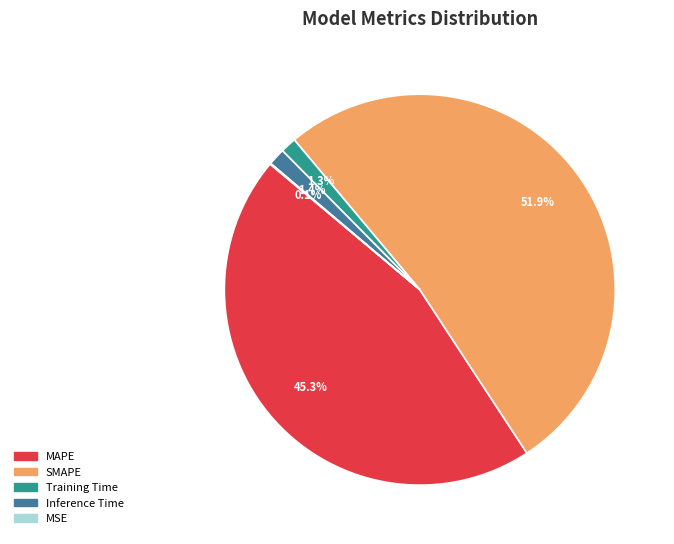

What percentage is NOT represented by Inference Time?

98.6%